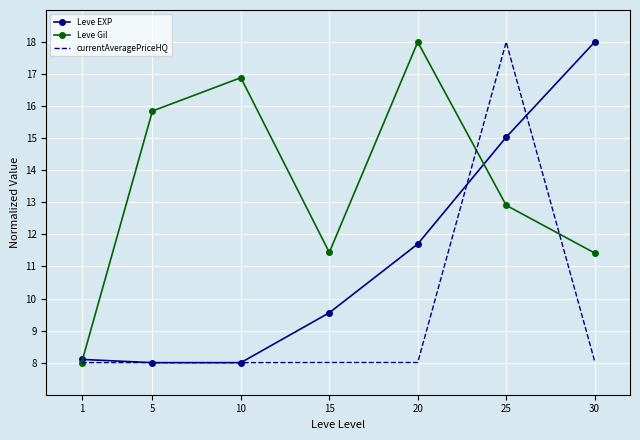

At which label does Leve EXP first exceed 9?

15